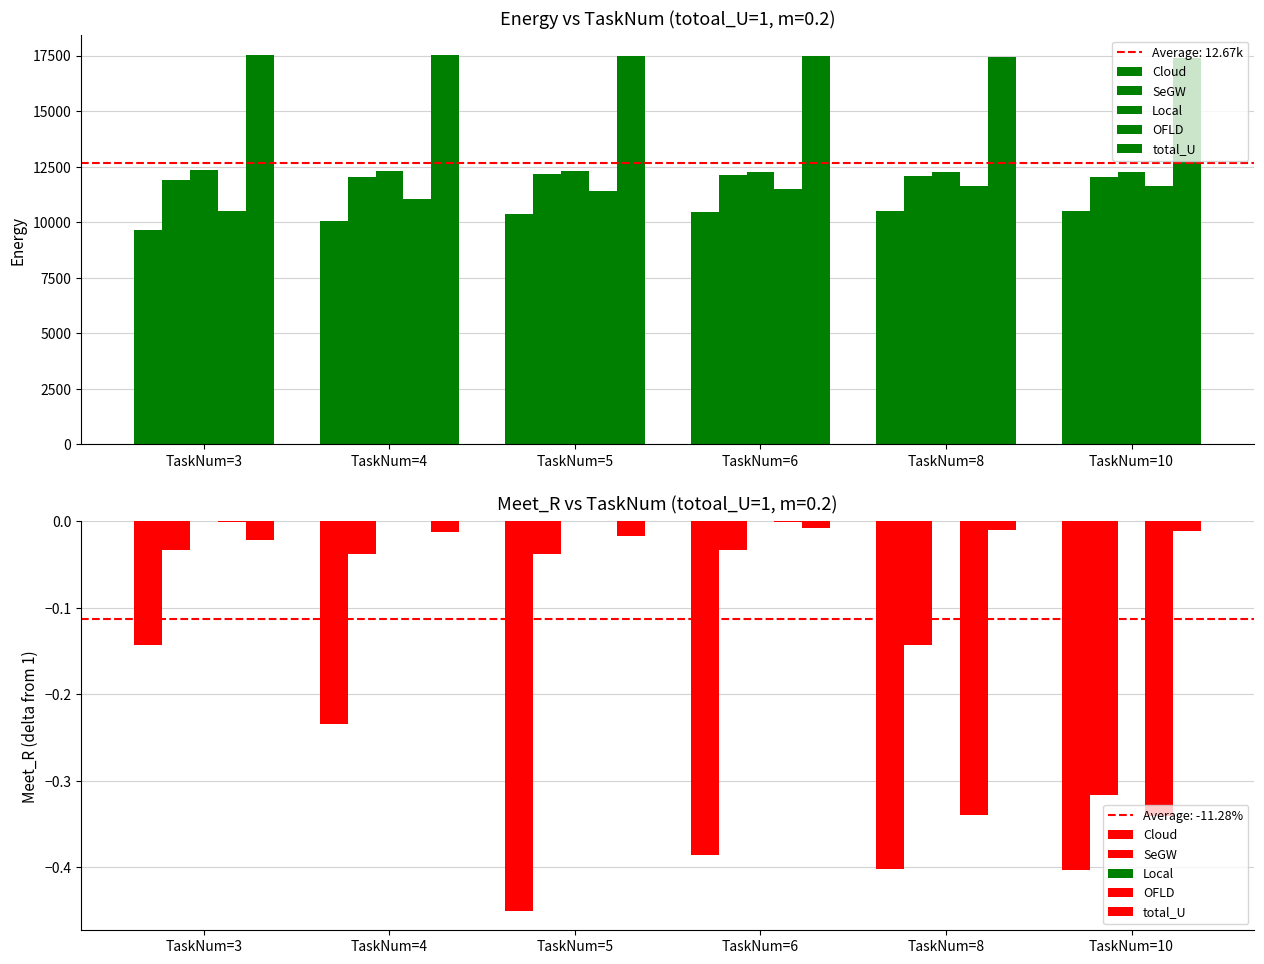

Are the bars grouped side by side (vs. stacked)?

Yes